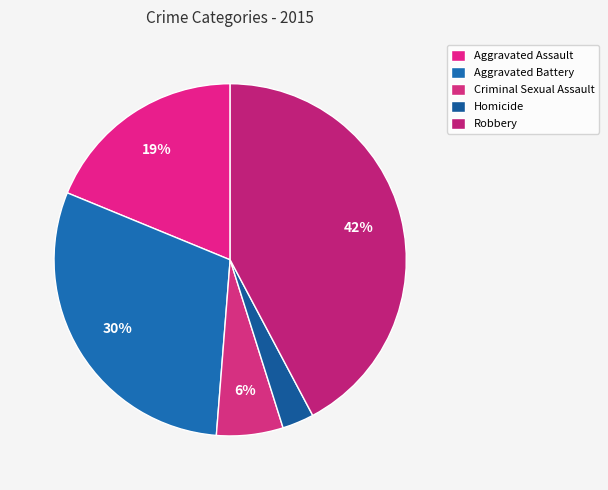

Does Robbery represent more than half of the total?

No